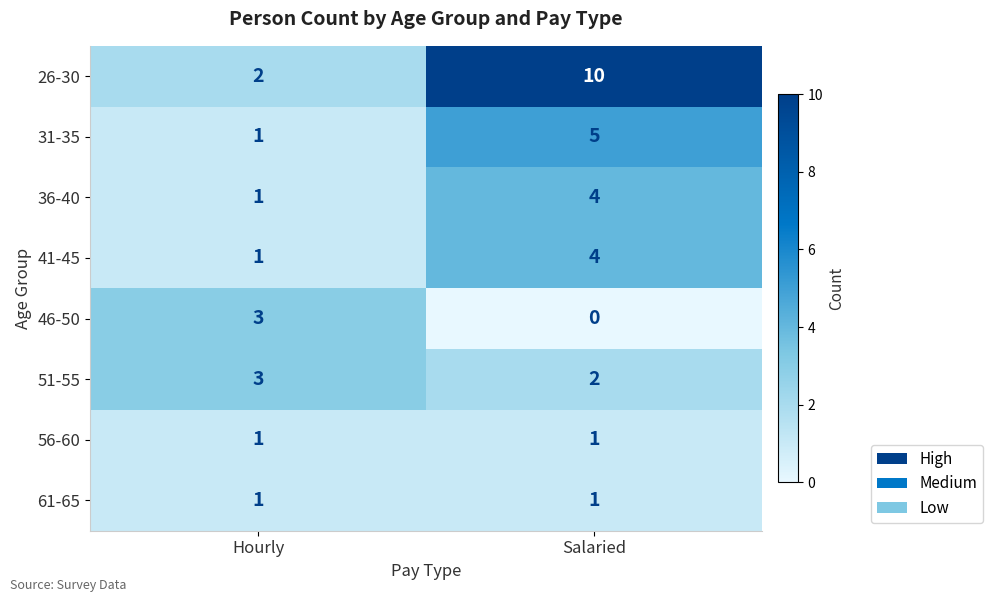

Which series has the largest total across all categories?

26-30